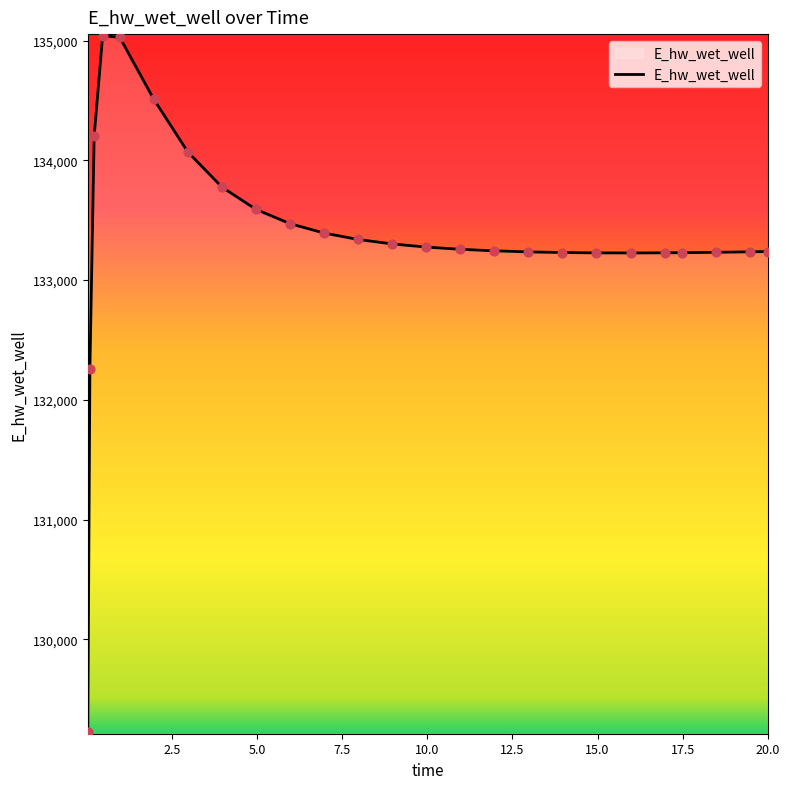

What is the maximum value shown in the chart?

135041.2